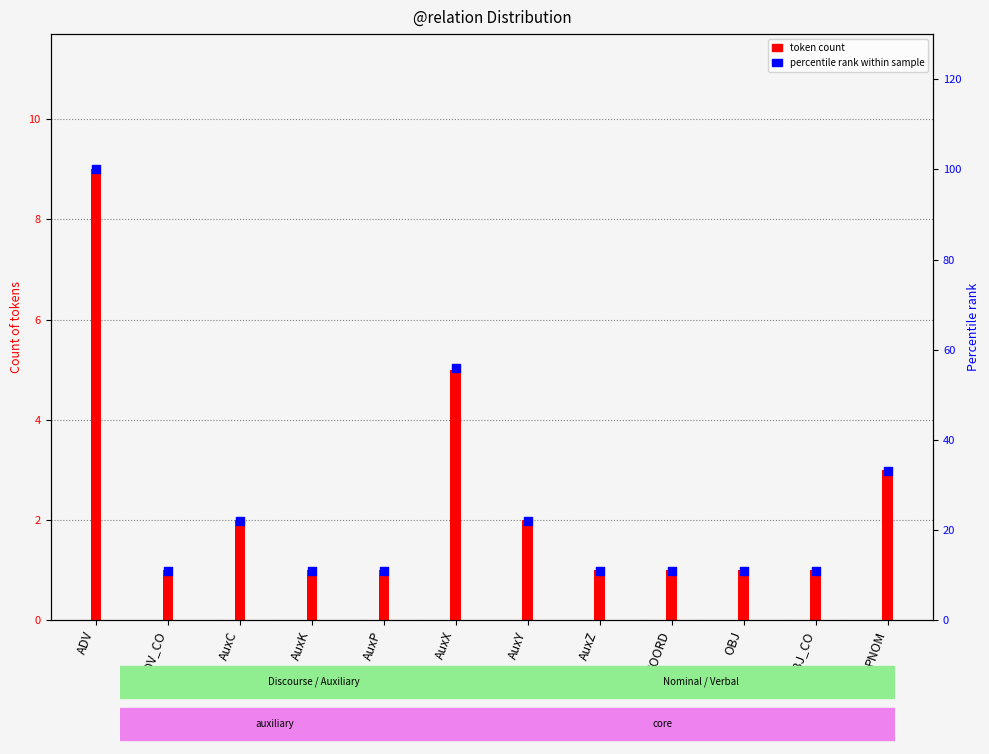

What is the total value across all series at ADV_CO?

12